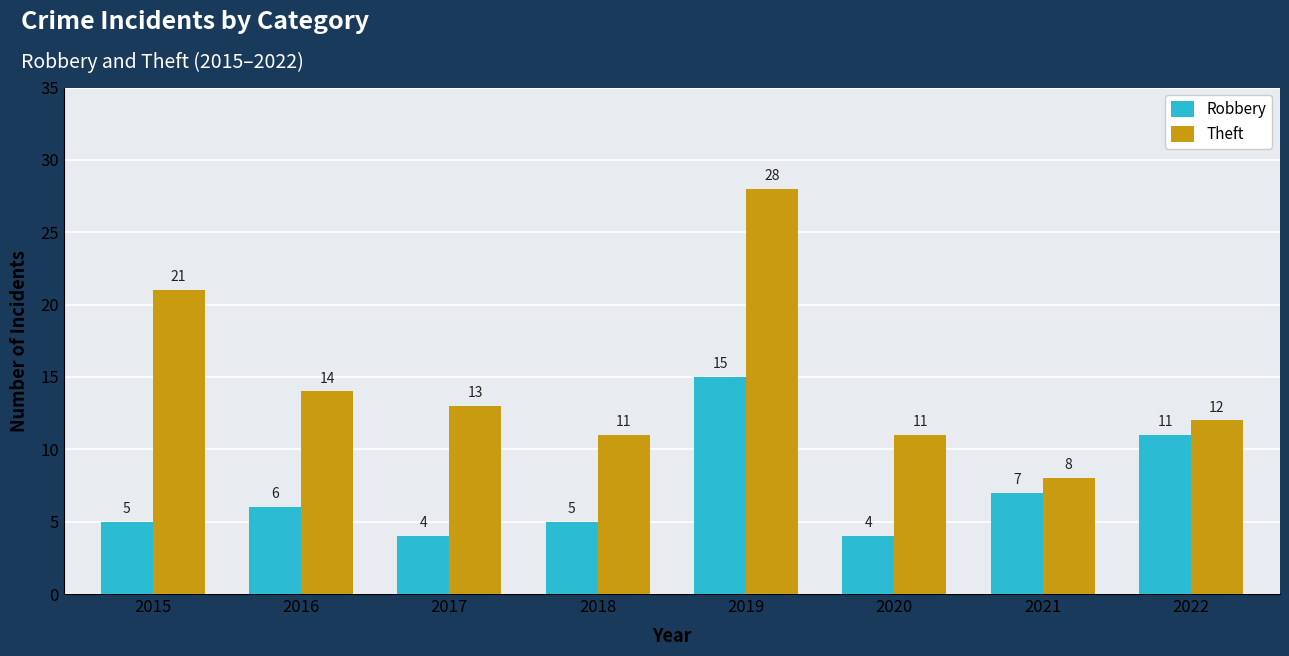

At which label is Theft closest to 18?

2015